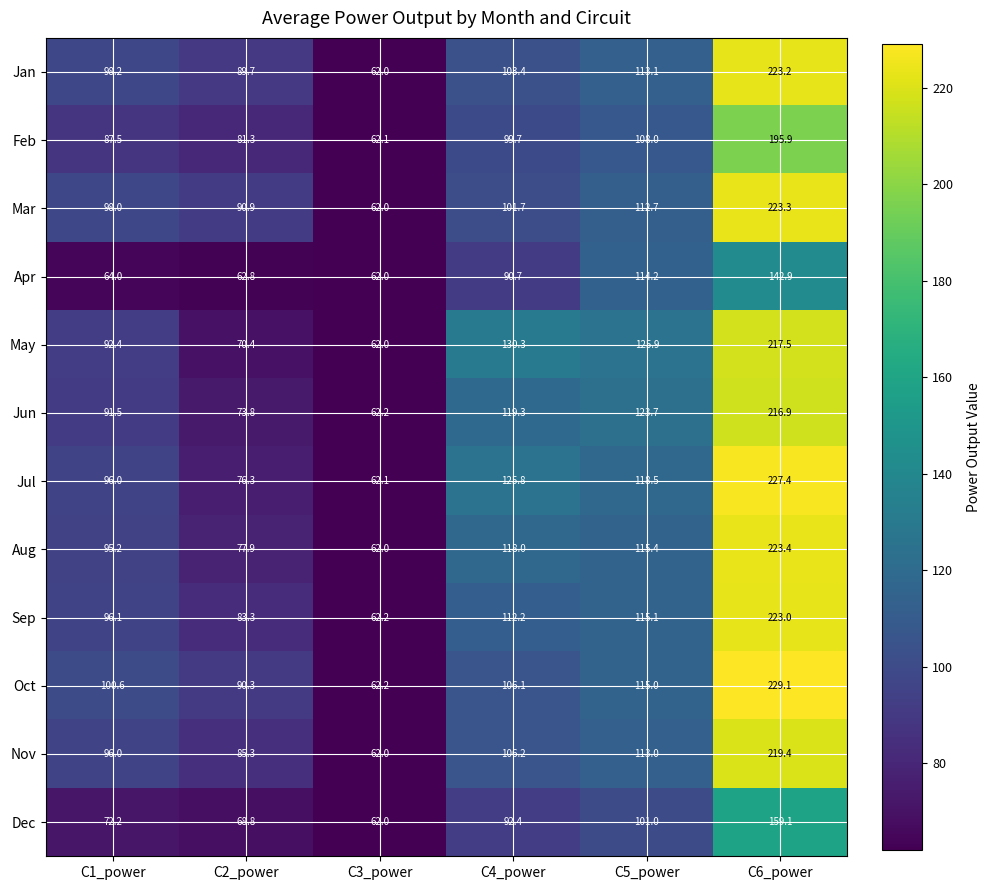

Which series has the largest total across all categories?

Jul